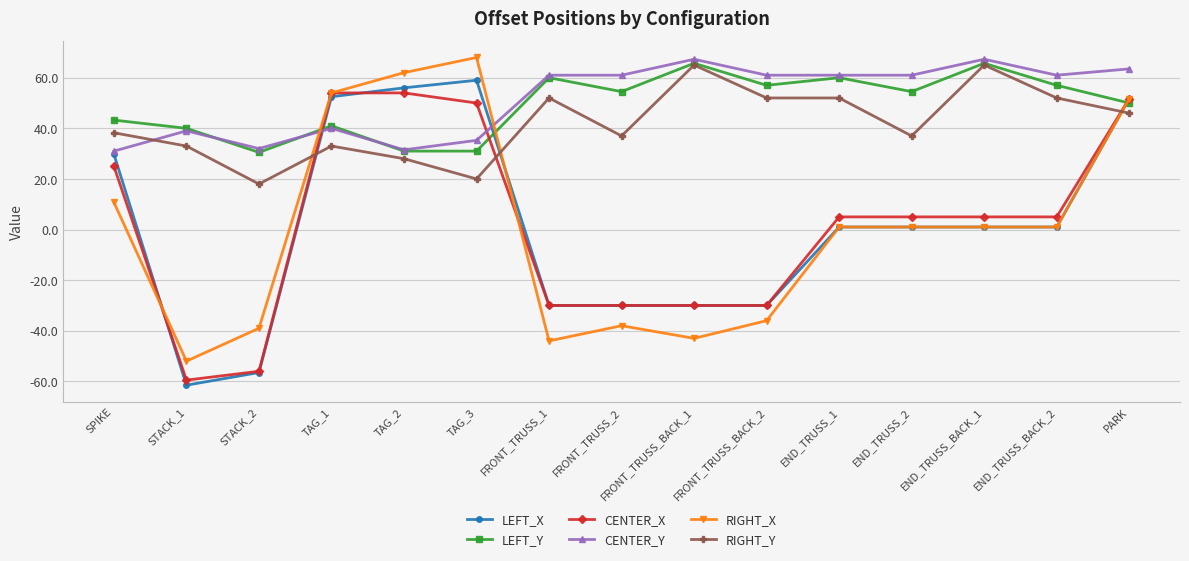

Is it true that RIGHT_Y equals 33.0 at TAG_1?

True